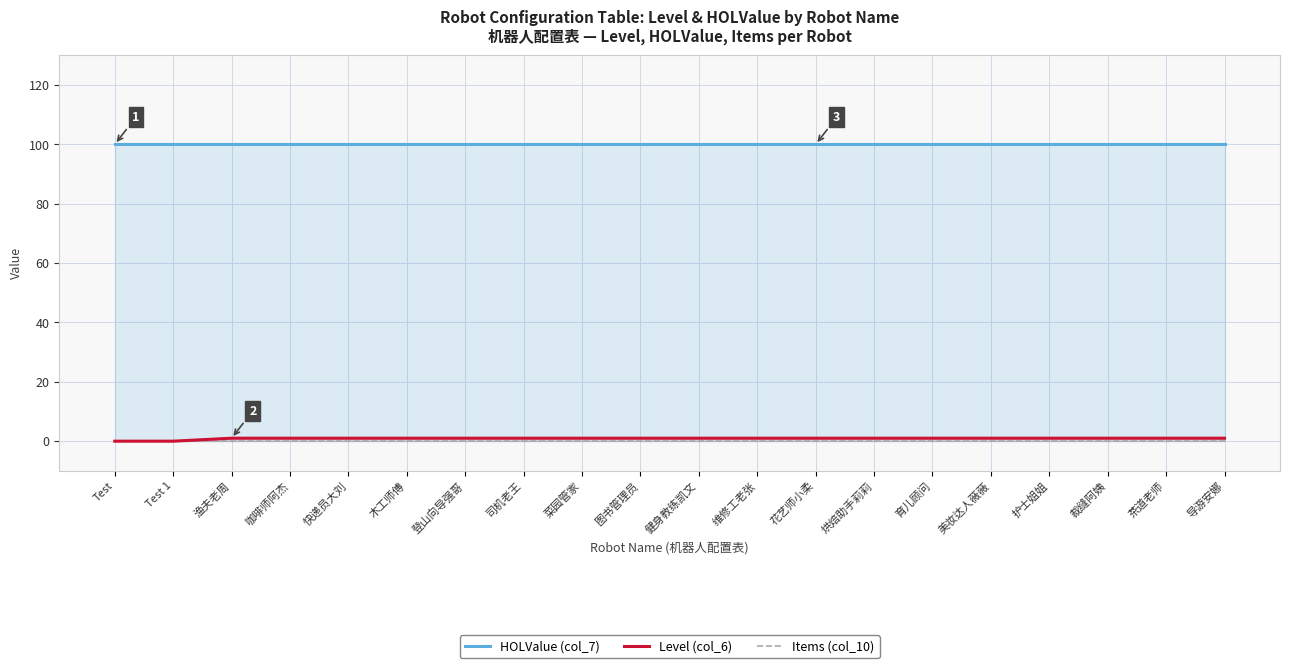

At which category is the sum across all series the highest?

渔夫老周